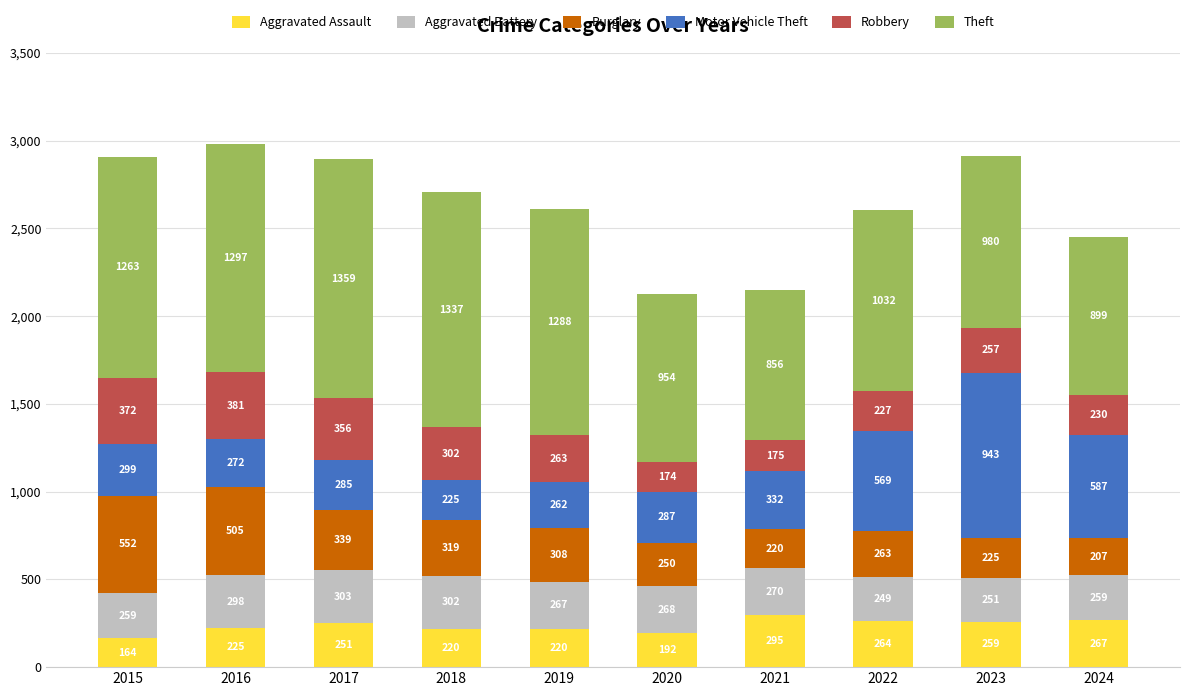

What is the difference between the maximum and minimum values in the Aggravated Assault series?

131